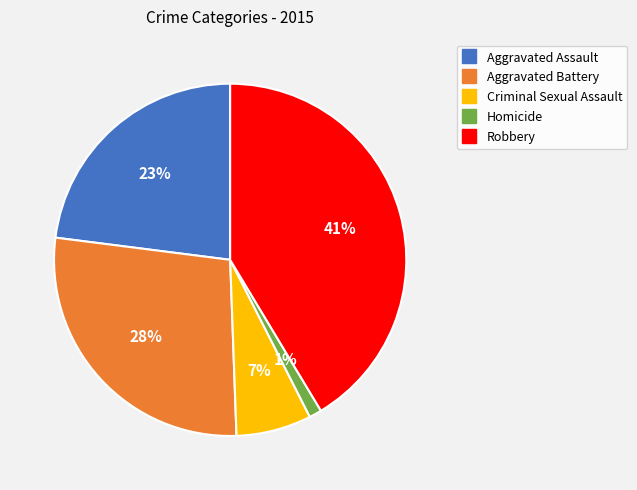

Which has a higher value, Homicide or Criminal Sexual Assault?

Criminal Sexual Assault